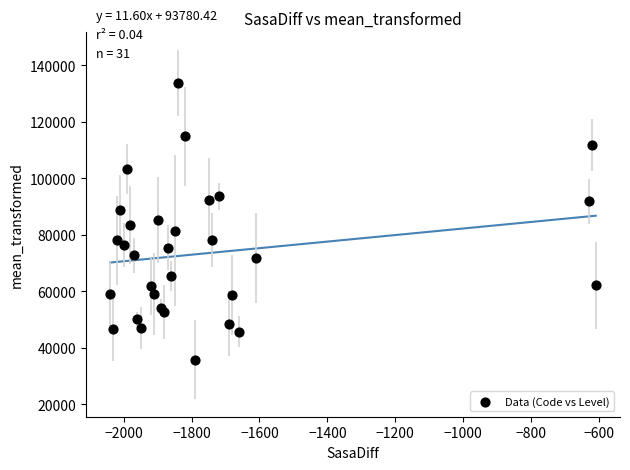

What is the range of X values (max minus min)?

1430.0